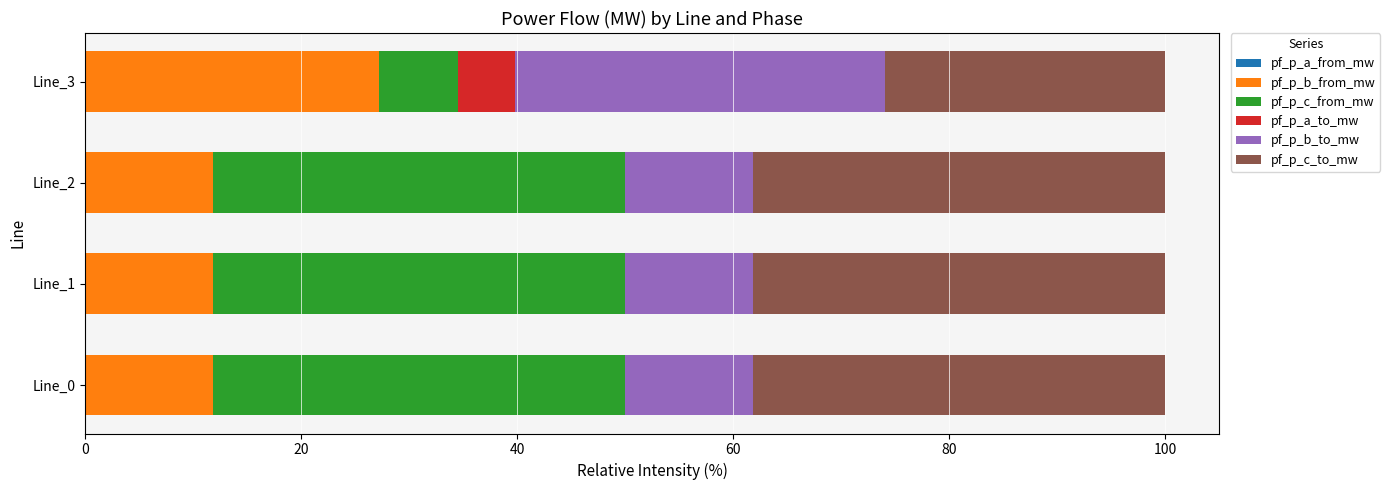

What is the total value across all series at Line_3?

100.0